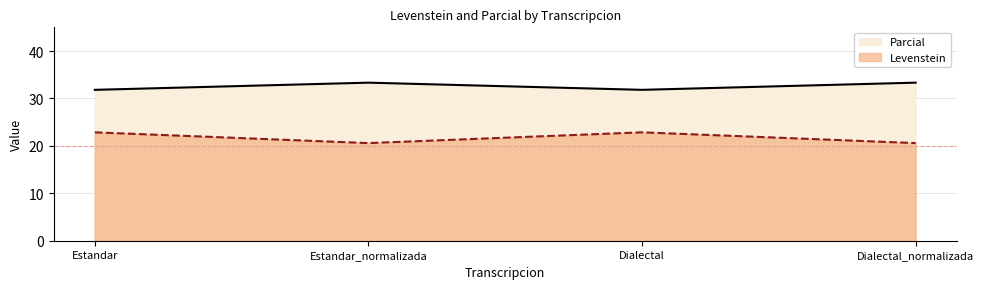

What position from the right is Dialectal_normalizada?

1